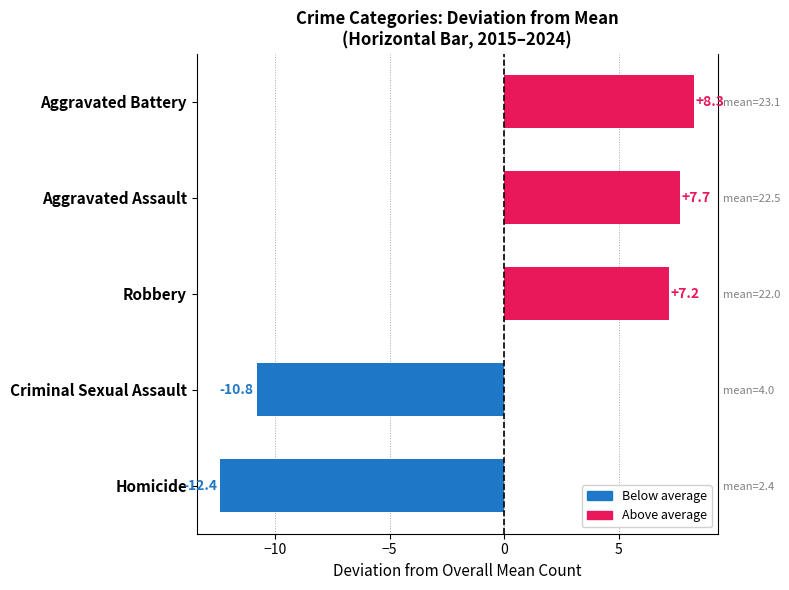

Read the value at Aggravated Battery.

8.3